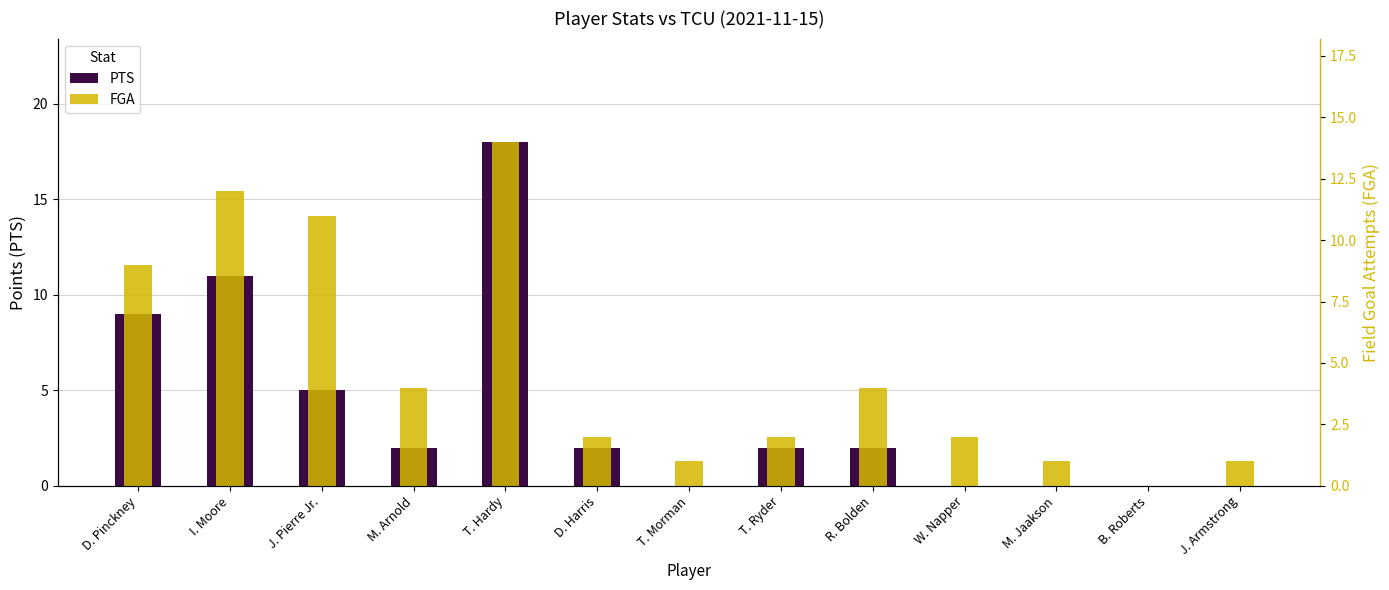

Which category has the highest value in the FGA series?

T. Hardy